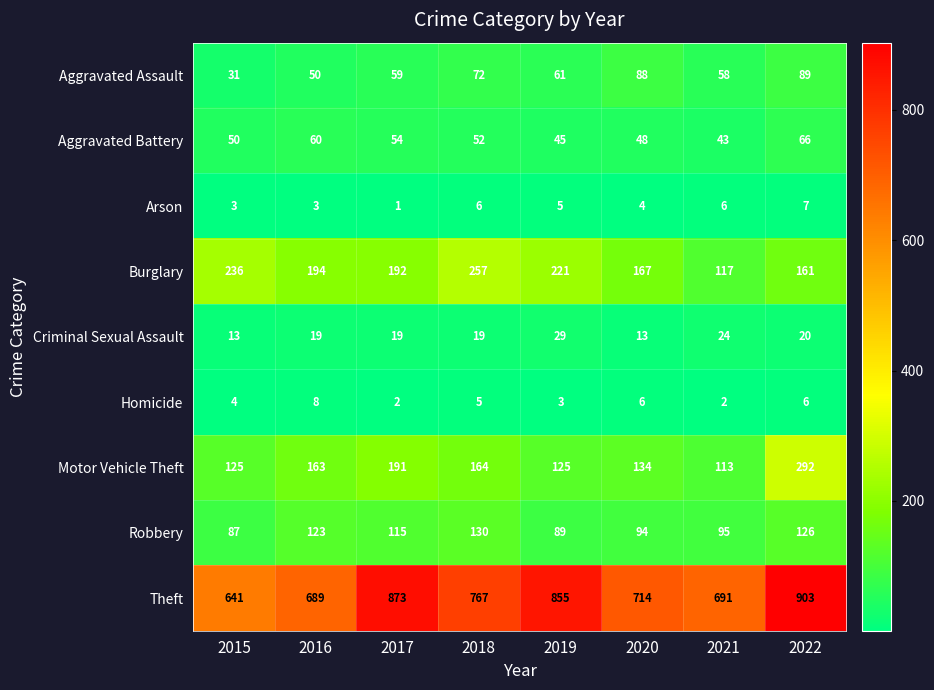

How many series are shown in this chart?

9